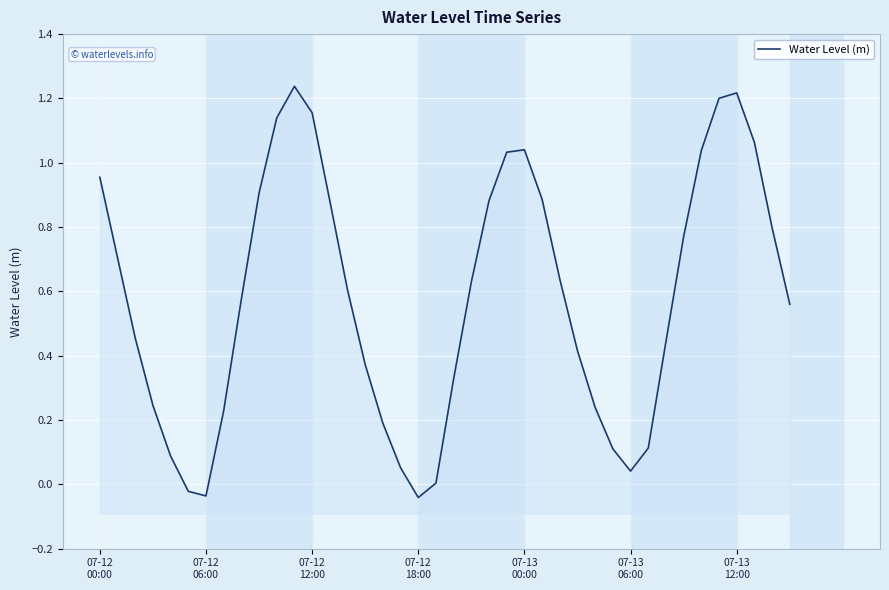

What is the value of the 34th point from the left?

0.8